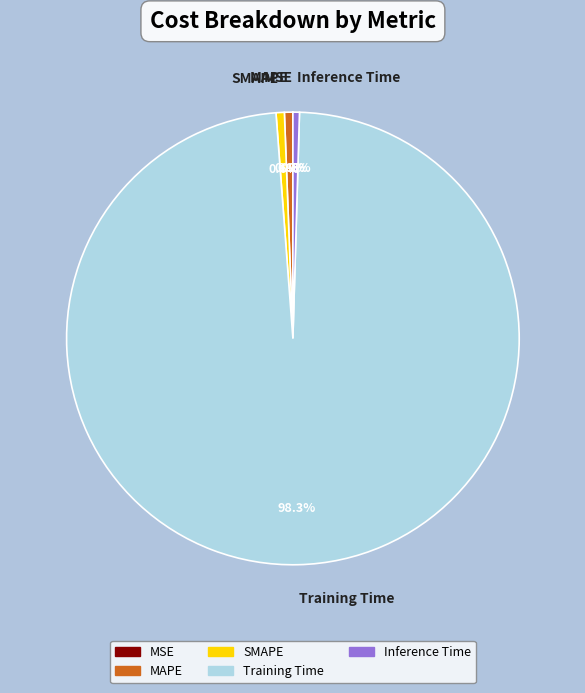

Combined, what portion of the pie is Training Time and SMAPE?

98.9%